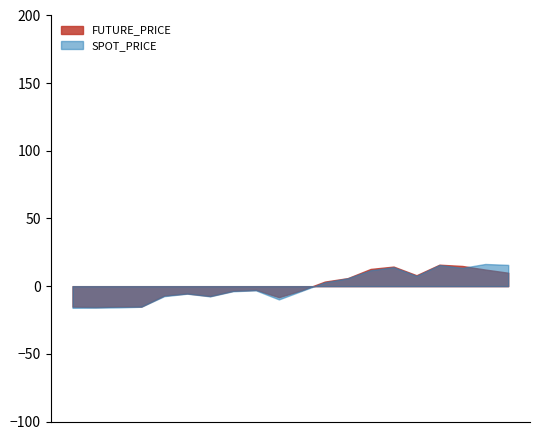

What is the lowest value of the SPOT_PRICE series?

-16.0